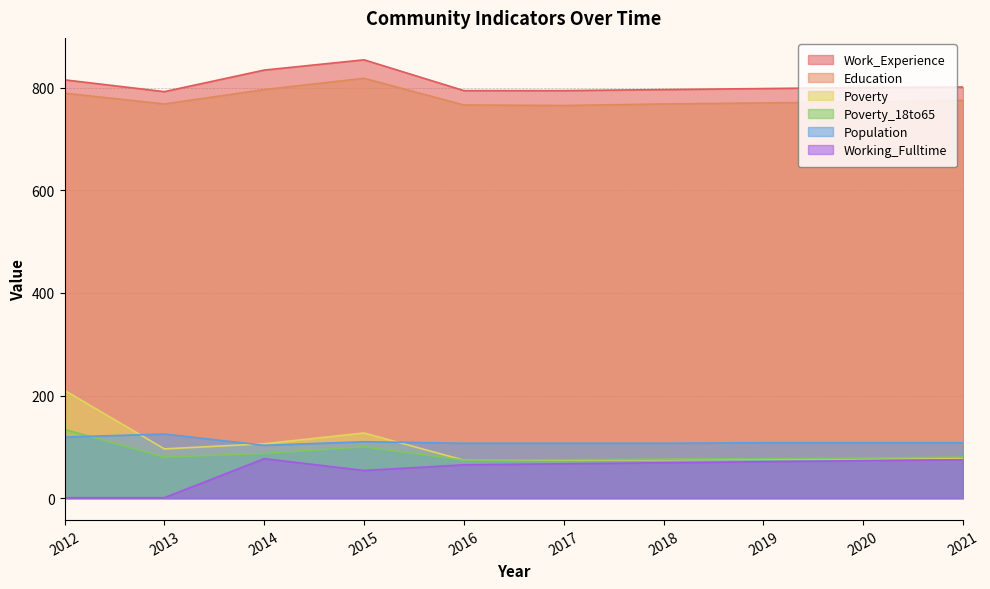

True or false: Education and Working_Fulltime intersect in this chart.

False